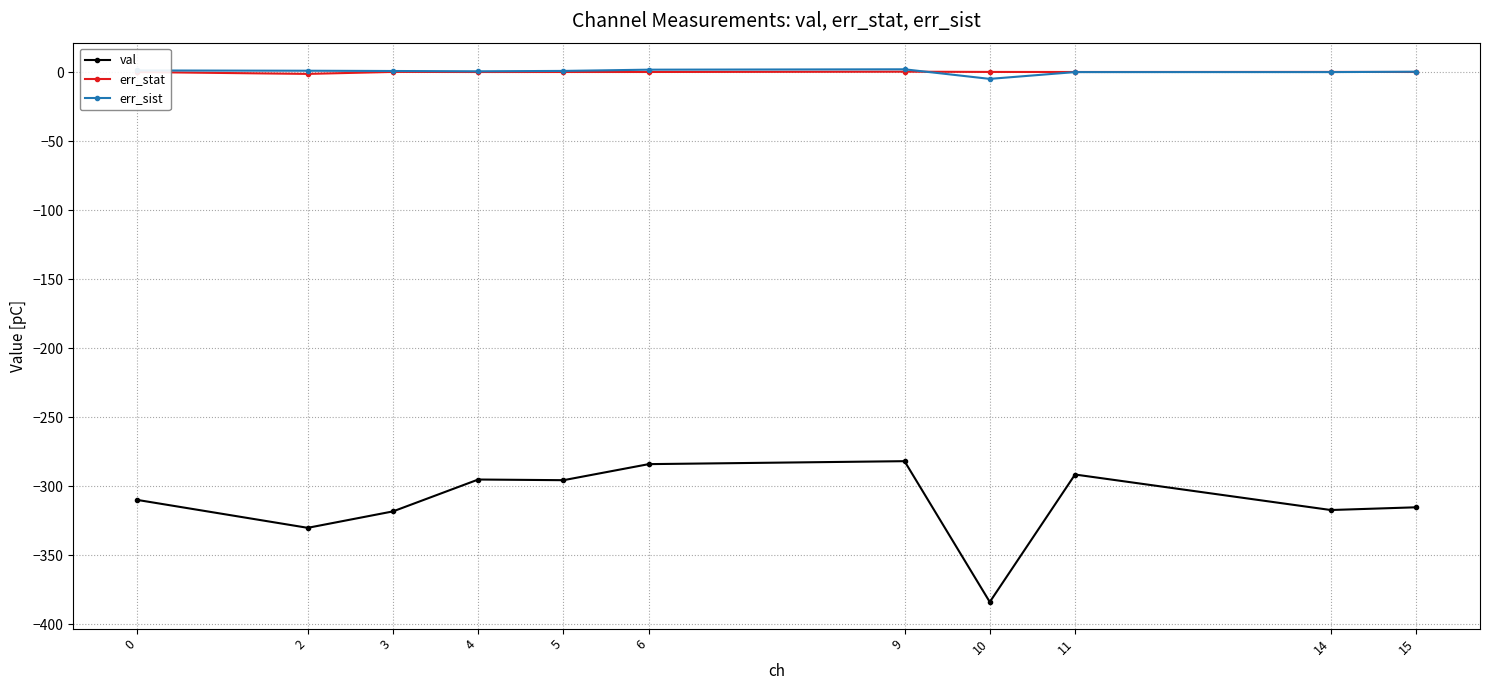

What is the value of the val point at the 3rd from the left?

-318.1